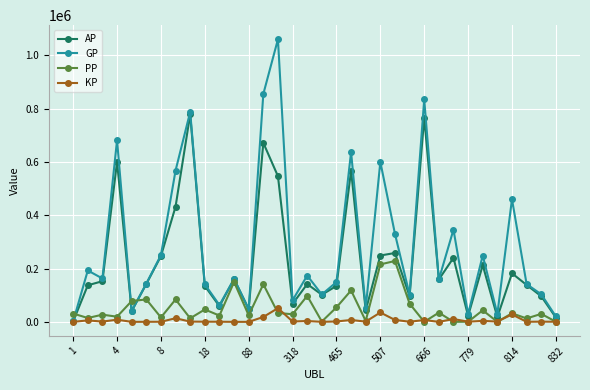

Which series has the largest total across all categories?

GP